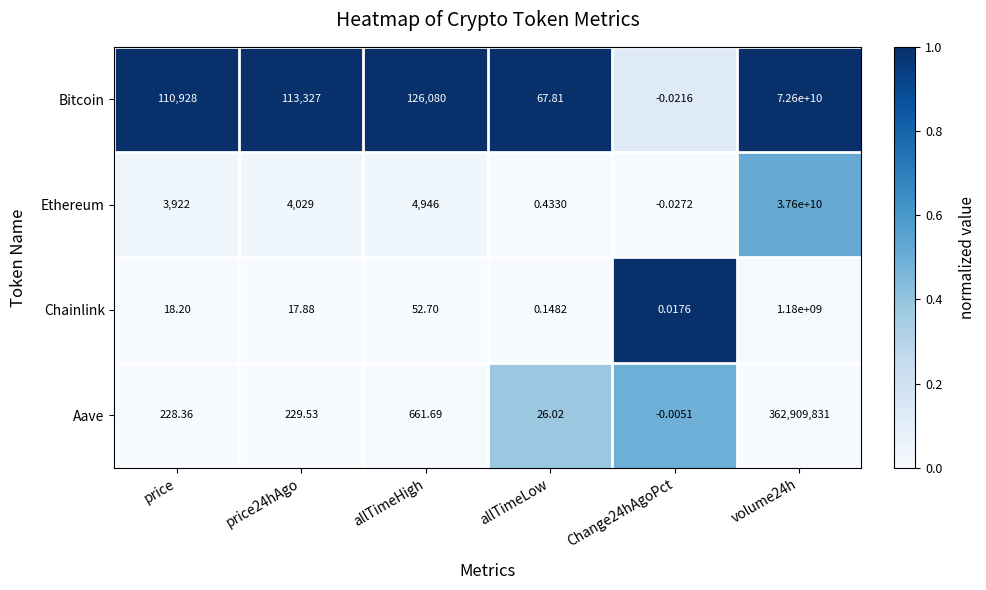

Rank the series by their maximum value, from highest to lowest.

Bitcoin, Ethereum, Chainlink, Aave